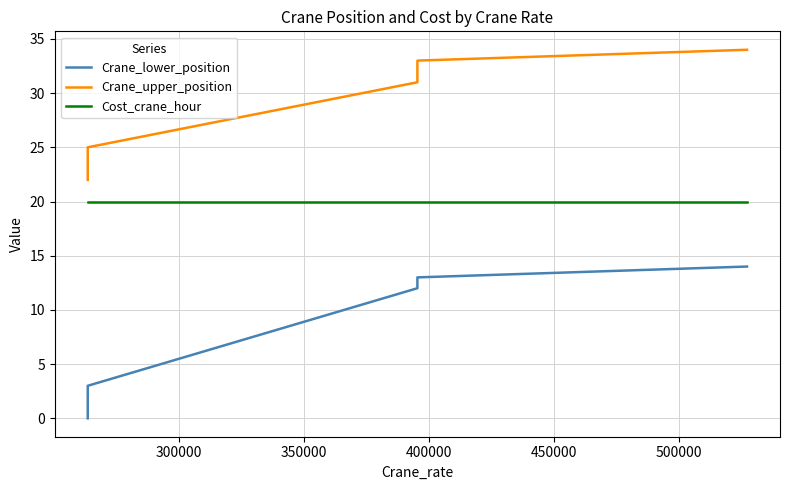

True or false: Cost_crane_hour and Crane_upper_position intersect in this chart.

False